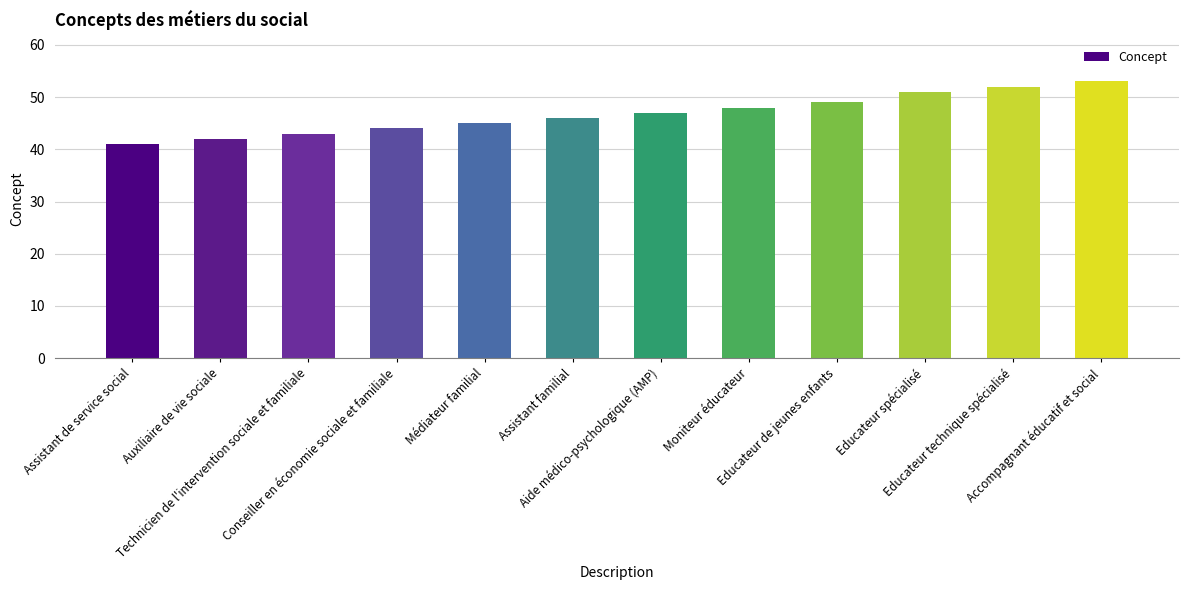

What is the label of the 1st bar from the left?

Assistant de service social